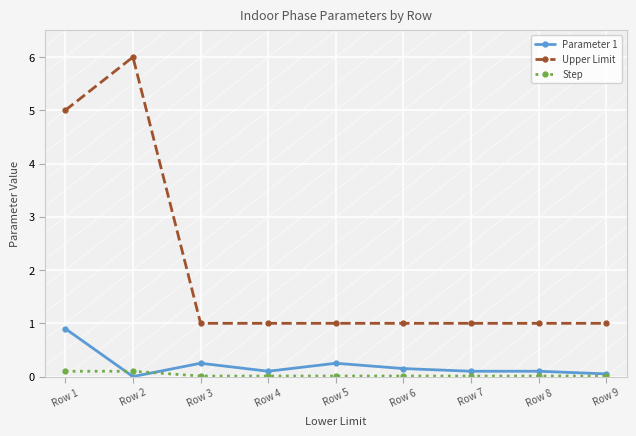

Where is the first local maximum for Upper Limit?

Row 2